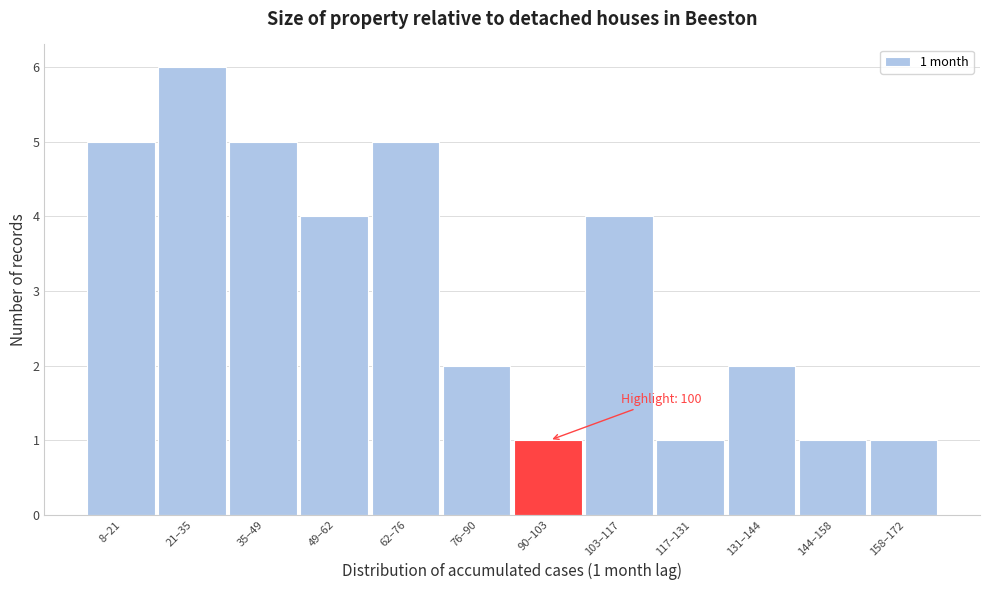

Reading left to right, what are all the values shown in this chart?

8–21=5	21–35=6	35–49=5	49–62=4	62–76=5	76–90=2	90–103=1	103–117=4	117–131=1	131–144=2	144–158=1	158–172=1